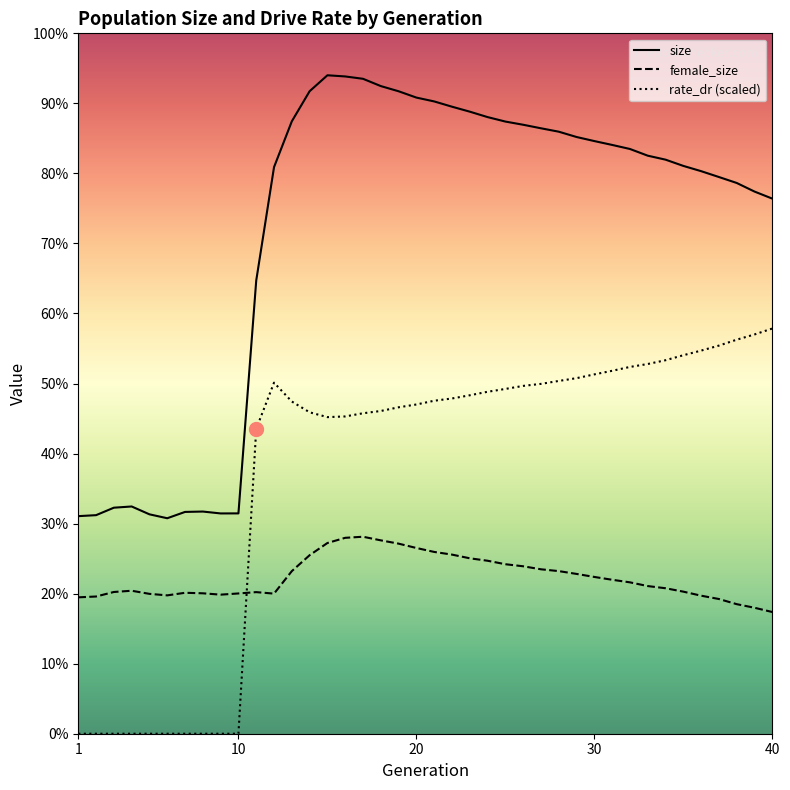

In female_size, how many points are higher than both neighbors (excluding endpoints)?

4